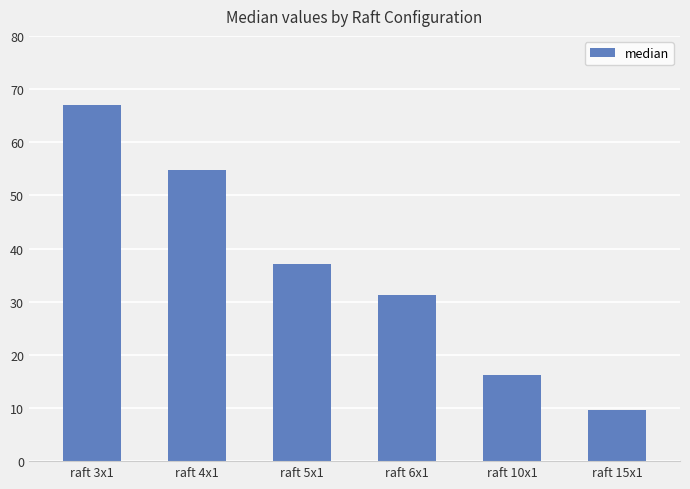

What is the change in value from raft 6x1 to raft 10x1?

-15.2